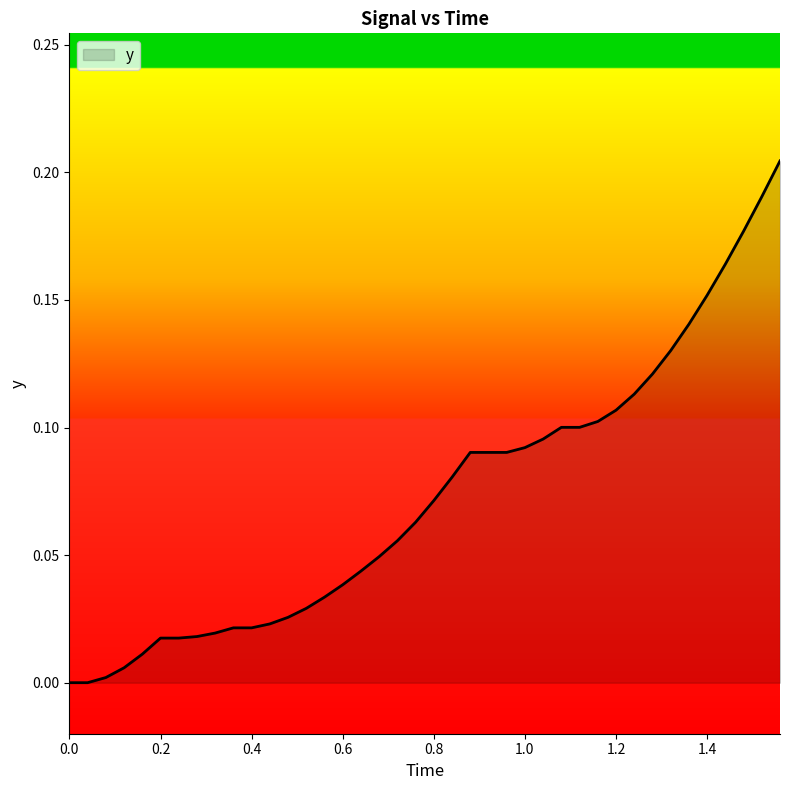

True or false: there are more than 2 points higher than both neighbors.

False